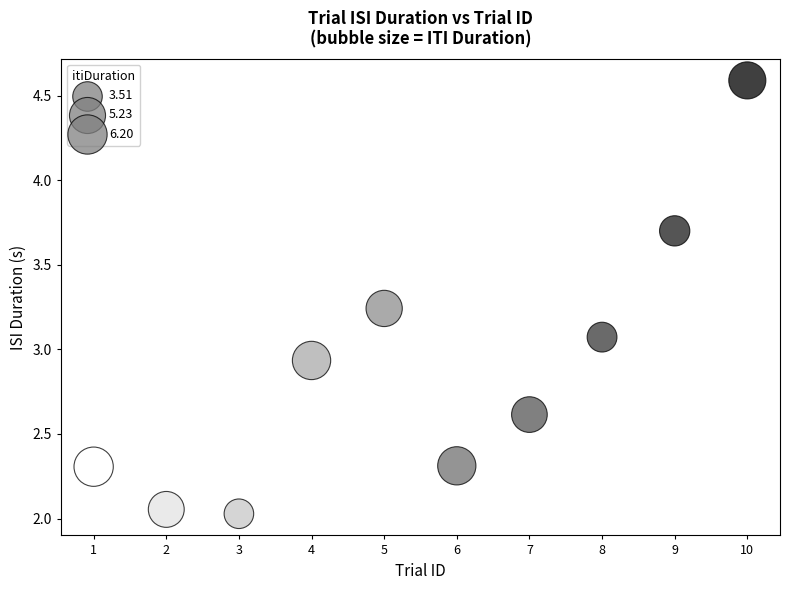

What is the range of X values (max minus min)?

9.0